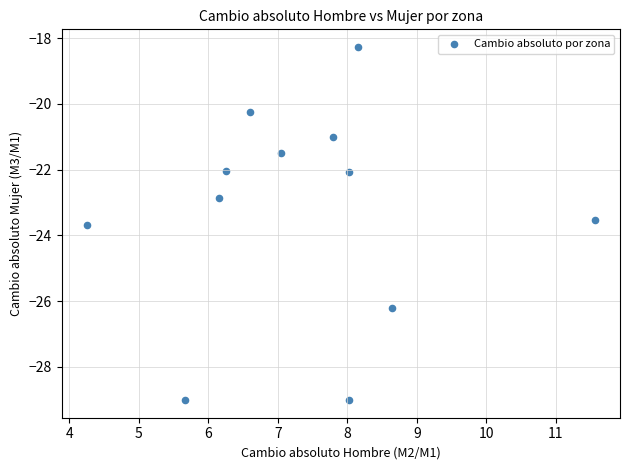

What is the range of Y values (max minus min)?

10.7